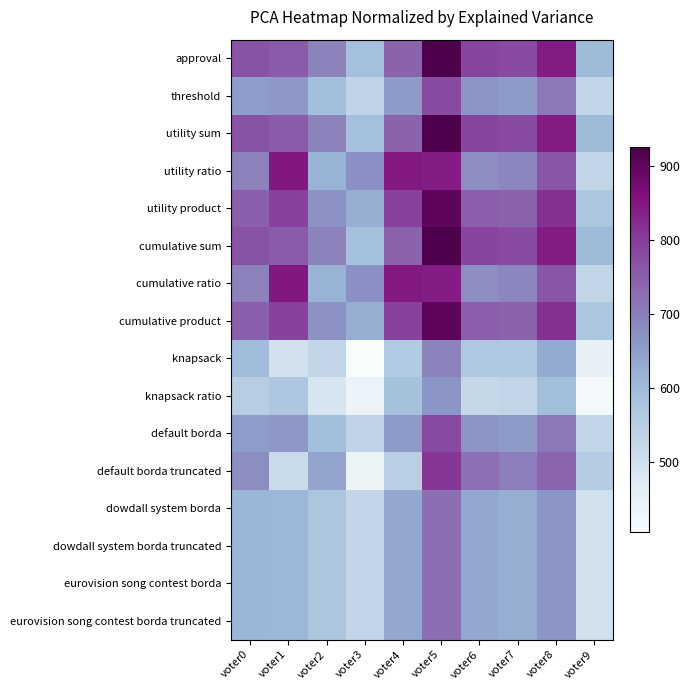

Reading left to right, what are all the values shown in this chart?

approval: voter0=767	voter1=755	voter2=695	voter3=588	voter4=743	voter5=926	voter6=789	voter7=779	voter8=844	voter9=600
threshold: voter0=653	voter1=661	voter2=592	voter3=533	voter4=657	voter5=783	voter6=669	voter7=656	voter8=710	voter9=527
utility sum: voter0=767	voter1=755	voter2=695	voter3=588	voter4=743	voter5=926	voter6=789	voter7=779	voter8=844	voter9=600
utility ratio: voter0=697	voter1=850	voter2=617	voter3=676	voter4=847	voter5=842	voter6=678	voter7=690	voter8=764	voter9=528
utility product: voter0=749	voter1=794	voter2=672	voter3=625	voter4=792	voter5=903	voter6=750	voter7=745	voter8=818	voter9=572
cumulative sum: voter0=767	voter1=755	voter2=695	voter3=588	voter4=743	voter5=926	voter6=789	voter7=779	voter8=844	voter9=600
cumulative ratio: voter0=697	voter1=850	voter2=617	voter3=676	voter4=847	voter5=842	voter6=678	voter7=690	voter8=764	voter9=528
cumulative product: voter0=749	voter1=794	voter2=672	voter3=625	voter4=792	voter5=903	voter6=750	voter7=745	voter8=818	voter9=572
knapsack: voter0=597	voter1=501	voter2=531	voter3=406	voter4=564	voter5=696	voter6=568	voter7=565	voter8=631	voter9=454
knapsack ratio: voter0=554	voter1=570	voter2=489	voter3=439	voter4=586	voter5=664	voter6=522	voter7=529	voter8=593	voter9=417
default borda: voter0=653	voter1=661	voter2=592	voter3=533	voter4=657	voter5=783	voter6=669	voter7=656	voter8=710	voter9=527
default borda truncated: voter0=679	voter1=516	voter2=640	voter3=438	voter4=546	voter5=810	voter6=721	voter7=702	voter8=740	voter9=558
dowdall system borda: voter0=610	voter1=609	voter2=571	voter3=528	voter4=637	voter5=725	voter6=634	voter7=624	voter8=664	voter9=500
dowdall system borda truncated: voter0=610	voter1=609	voter2=571	voter3=528	voter4=637	voter5=725	voter6=634	voter7=624	voter8=664	voter9=500
eurovision song contest borda: voter0=610	voter1=609	voter2=571	voter3=528	voter4=637	voter5=725	voter6=634	voter7=624	voter8=664	voter9=500
eurovision song contest borda truncated: voter0=610	voter1=609	voter2=571	voter3=528	voter4=637	voter5=725	voter6=634	voter7=624	voter8=664	voter9=500